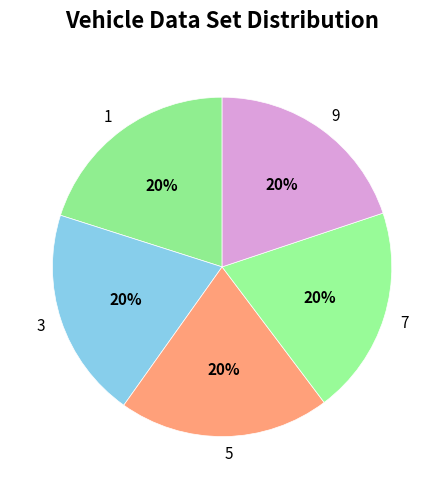

Do 3 and 5 together represent more than half of the pie?

No